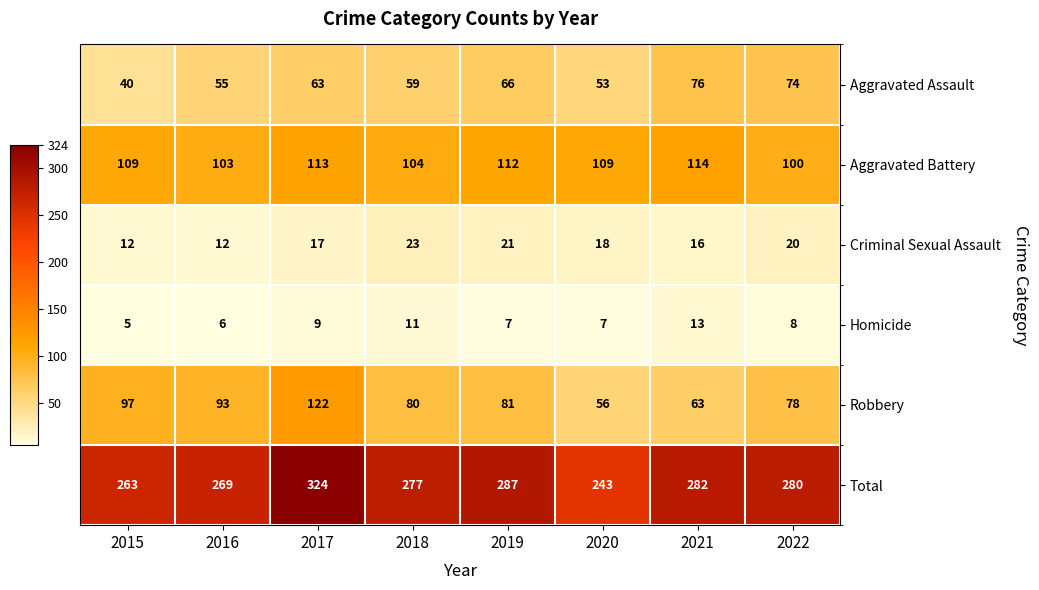

What is the total value across all series at 2021?

564